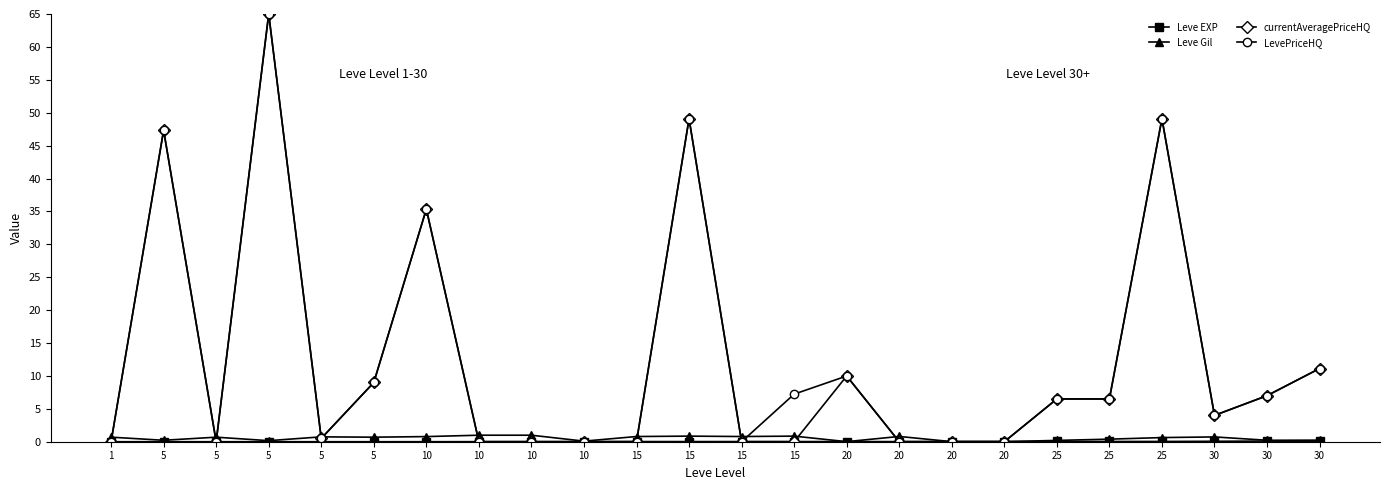

True or false: Leve EXP and LevePriceHQ intersect in this chart.

True